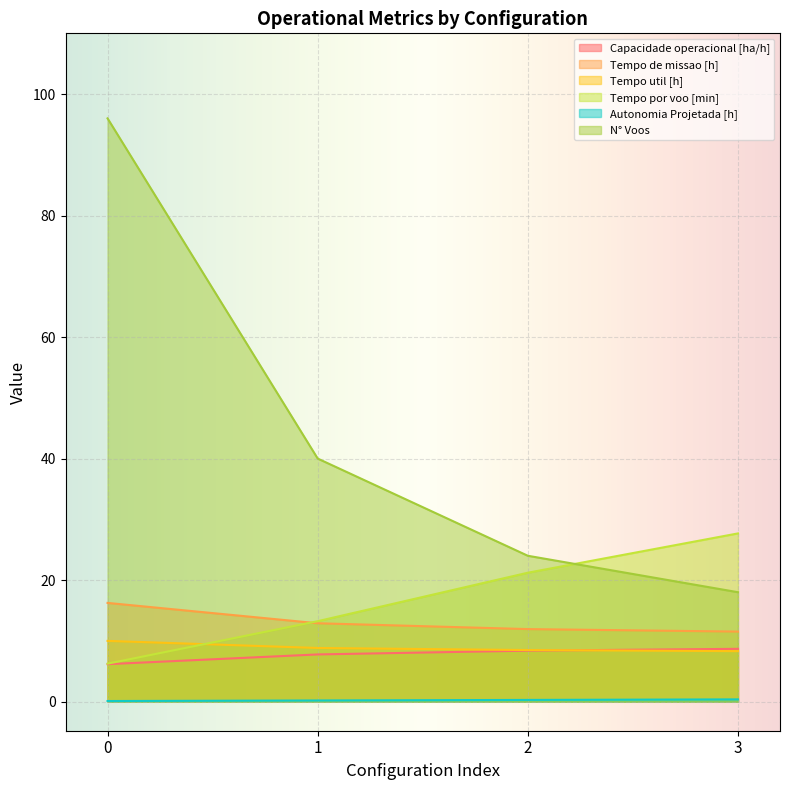

What are all the series names shown in the legend?

Capacidade operacional [ha/h], Tempo de missao [h], Tempo util [h], Tempo por voo [min], Autonomia Projetada [h], N° Voos